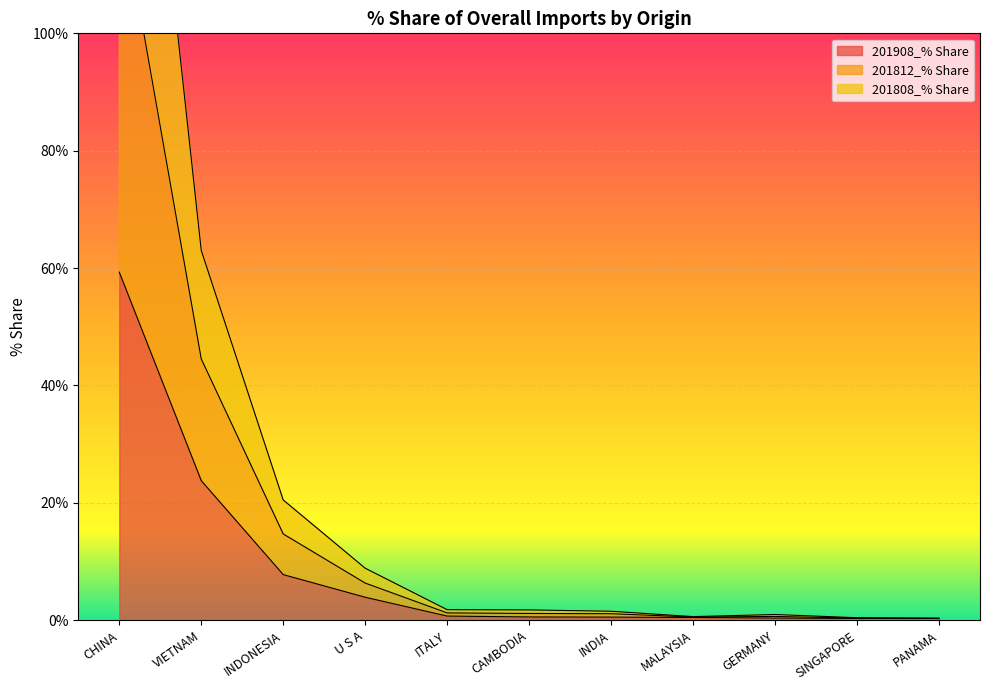

What is the difference between the 201908_% Share values at MALAYSIA and GERMANY?

0.1